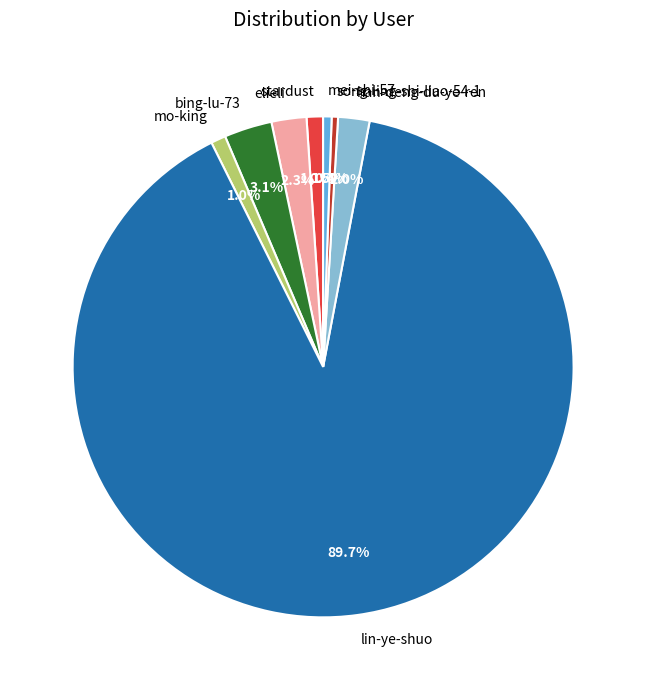

Which category has the biggest portion of the pie?

lin-ye-shuo